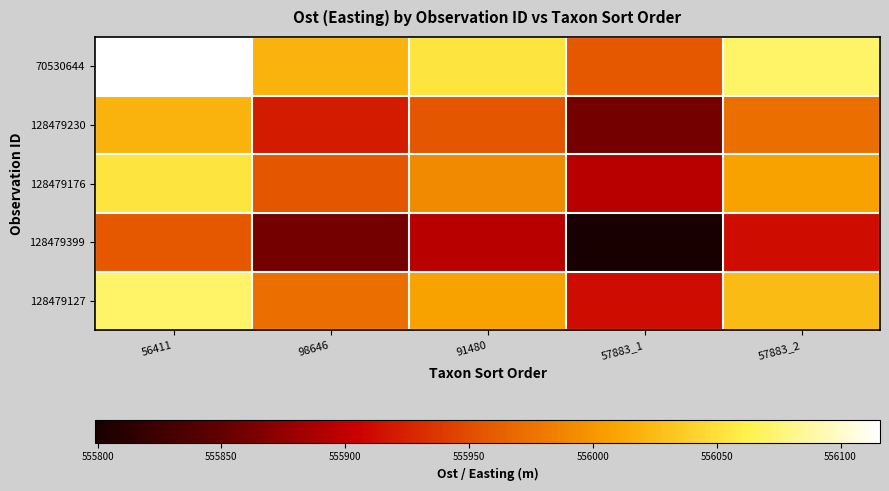

Rank the series by their maximum value, from highest to lowest.

70530644, 128479127, 128479176, 128479230, 128479399